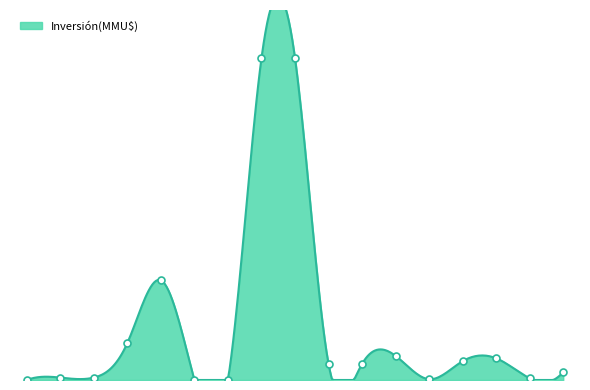

What is the change in value from 14/07/1998 to 06/03/2006?

+4000